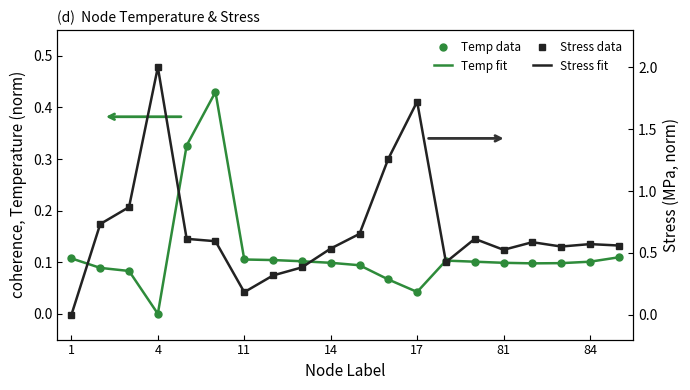

After their last crossing, which series has the higher values: Stress fit or Temperature data?

Stress fit